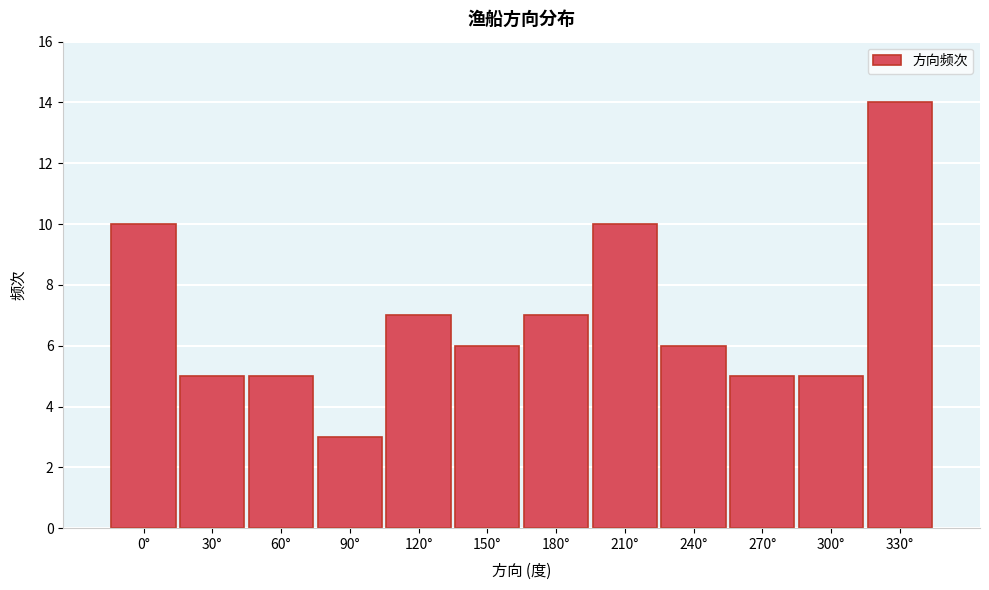

Reading right to left, what are all the values shown in this chart?

330°=14	300°=5	270°=5	240°=6	210°=10	180°=7	150°=6	120°=7	90°=3	60°=5	30°=5	0°=10